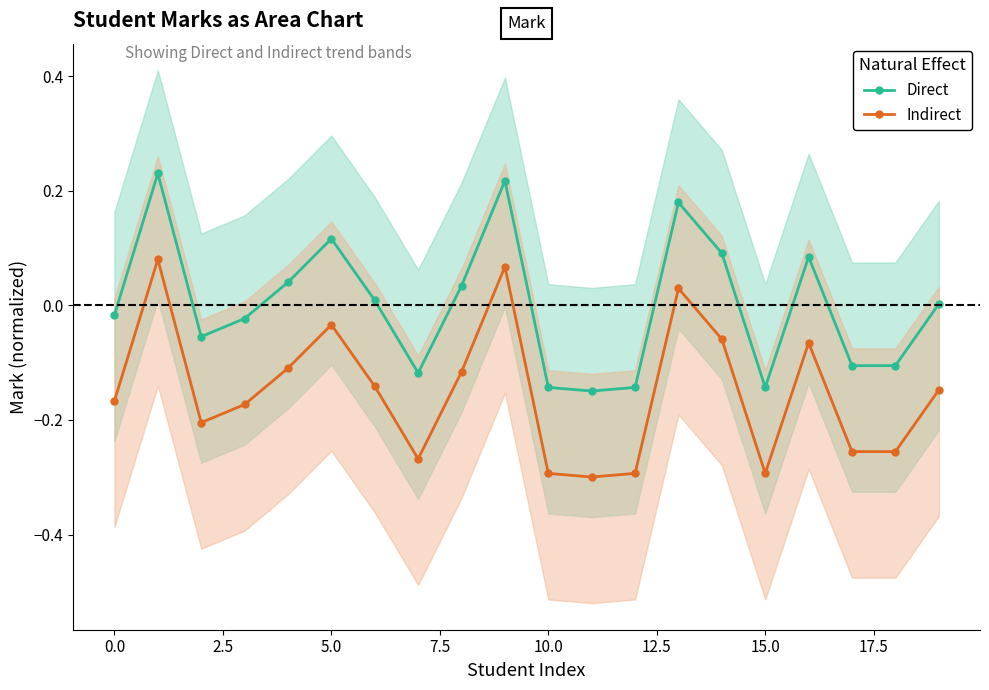

What is the value of the Indirect point at the 4th from the left?

-0.2